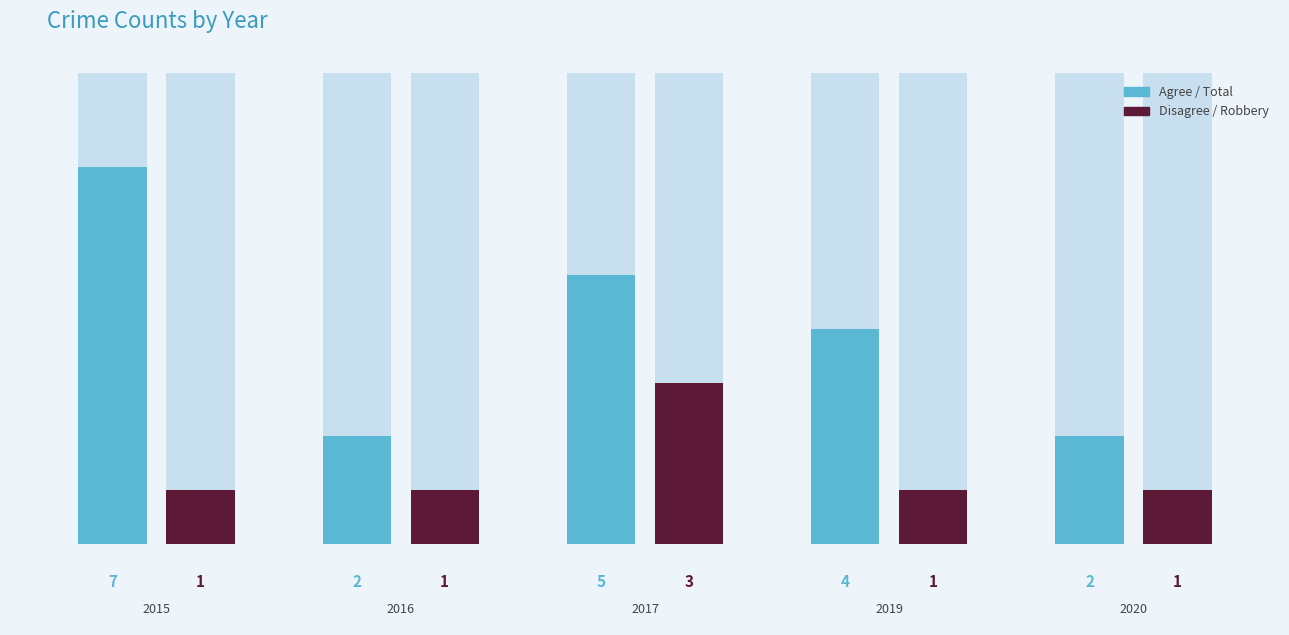

Is the value of Agree at 2020 greater than the value of Disagree at 2016?

Yes